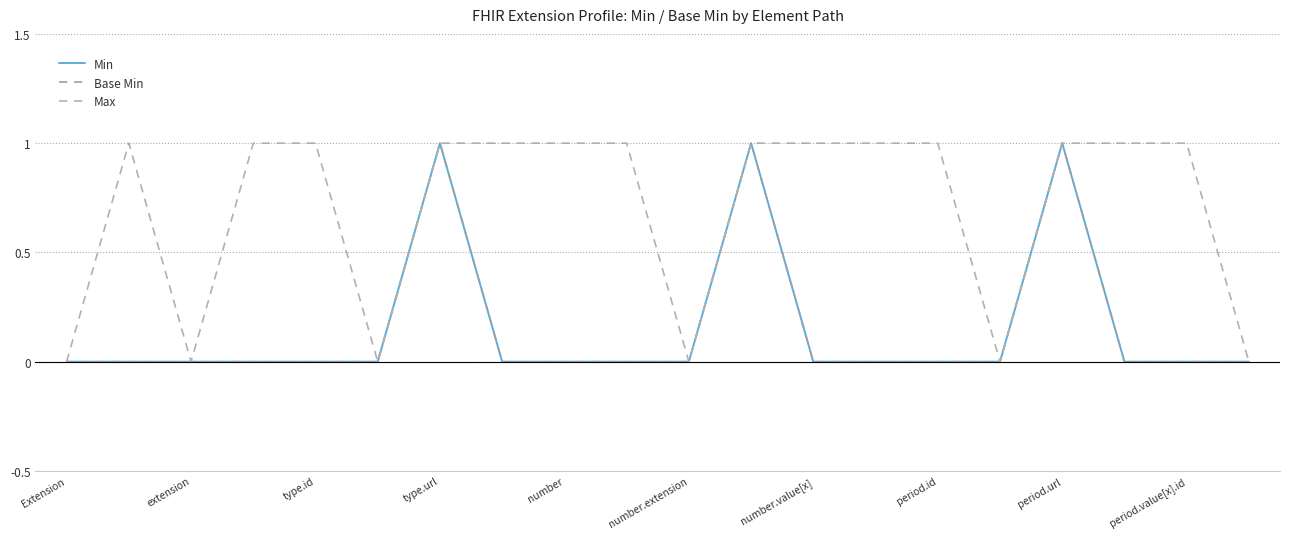

How many values in the Max series are below 1?

6